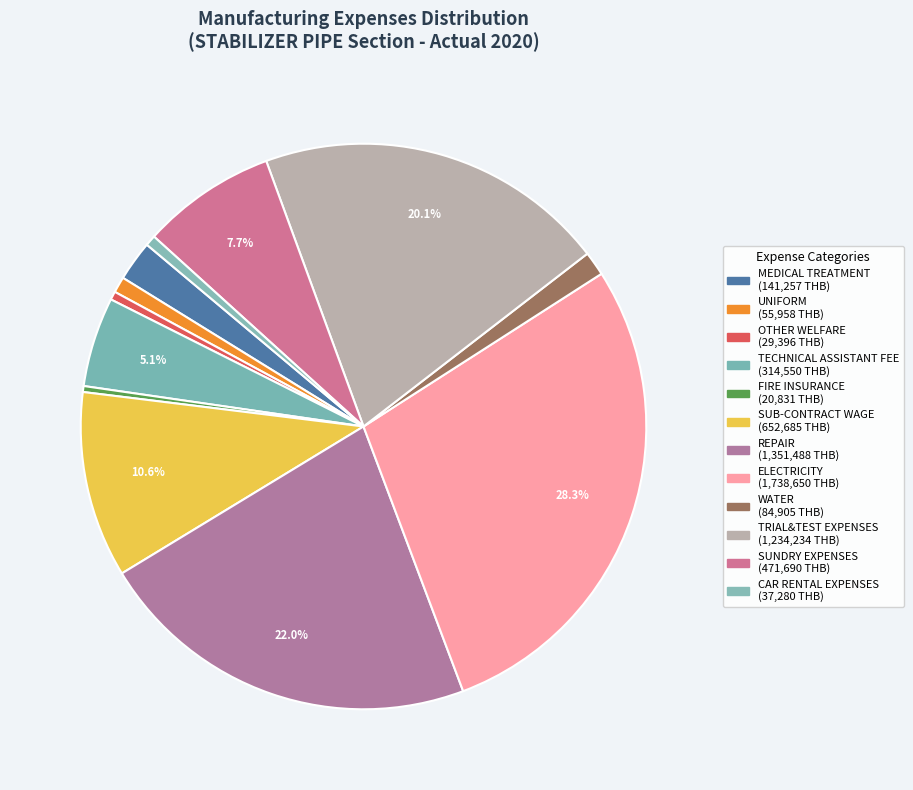

Which category has the smallest portion of the pie?

FIRE INSURANCE